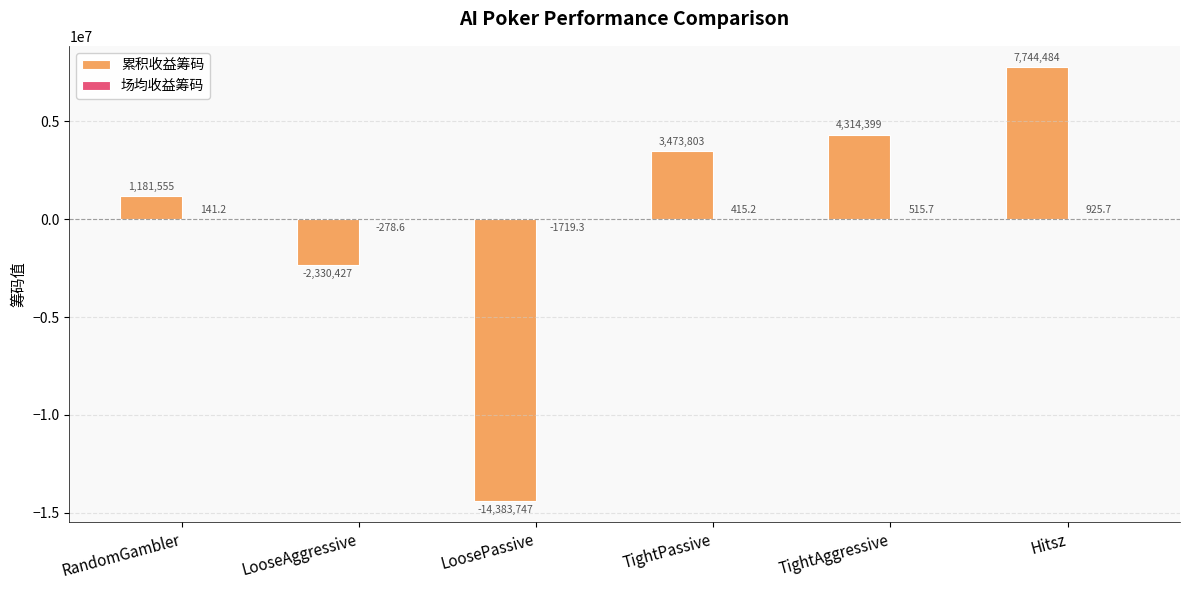

How many categories are shown in the chart?

6